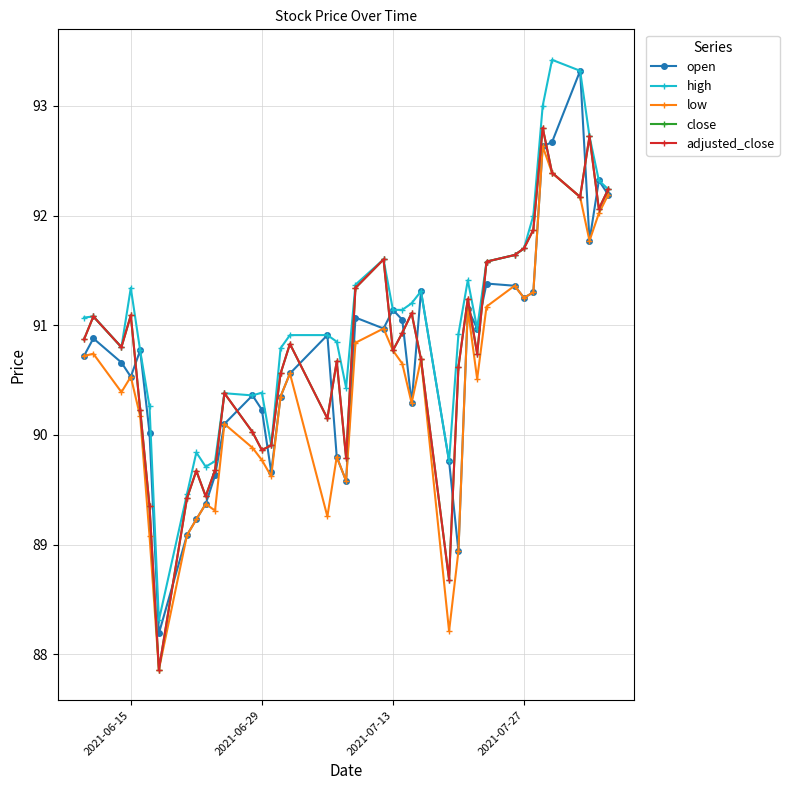

Rank the series by their maximum value, from highest to lowest.

high, open, close, adjusted_close, low